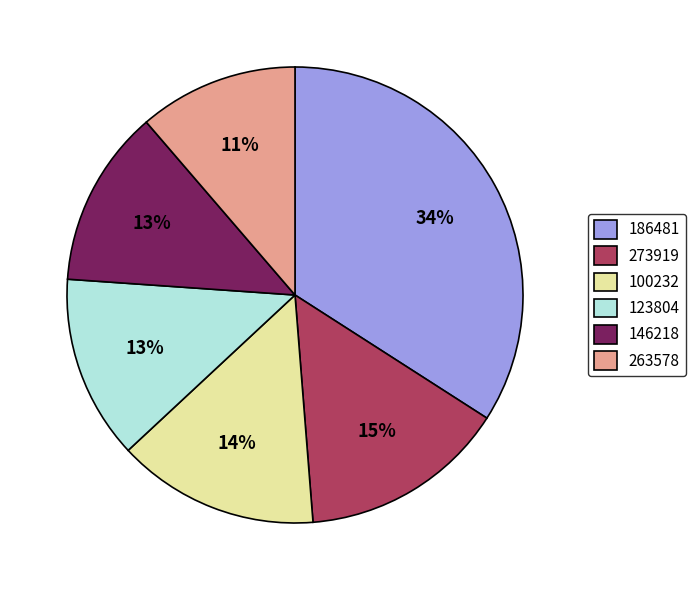

The 273919 slice represents 22% of the pie. True or false?

False